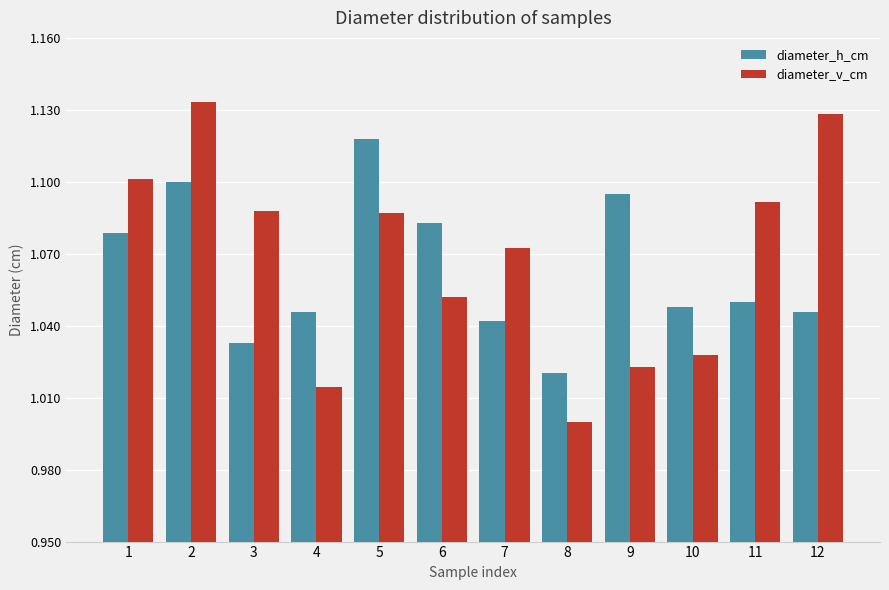

Does the chart contain stacked bars?

No